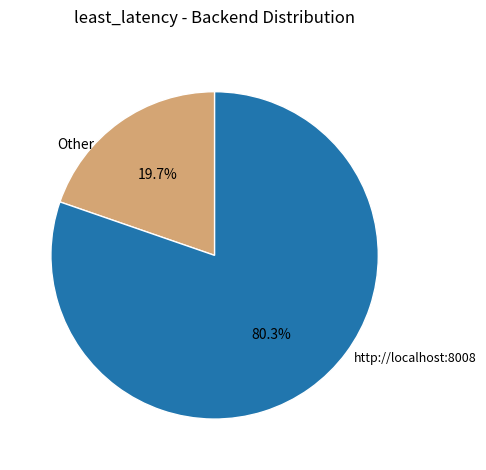

Is there a majority slice in this chart?

Yes